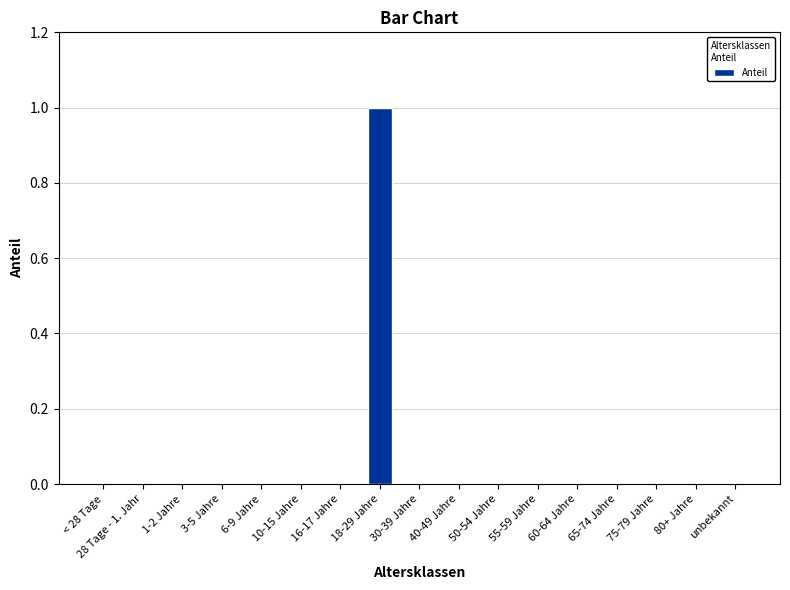

The chart shows a value of 0 at 30-39 Jahre. True or false?

True